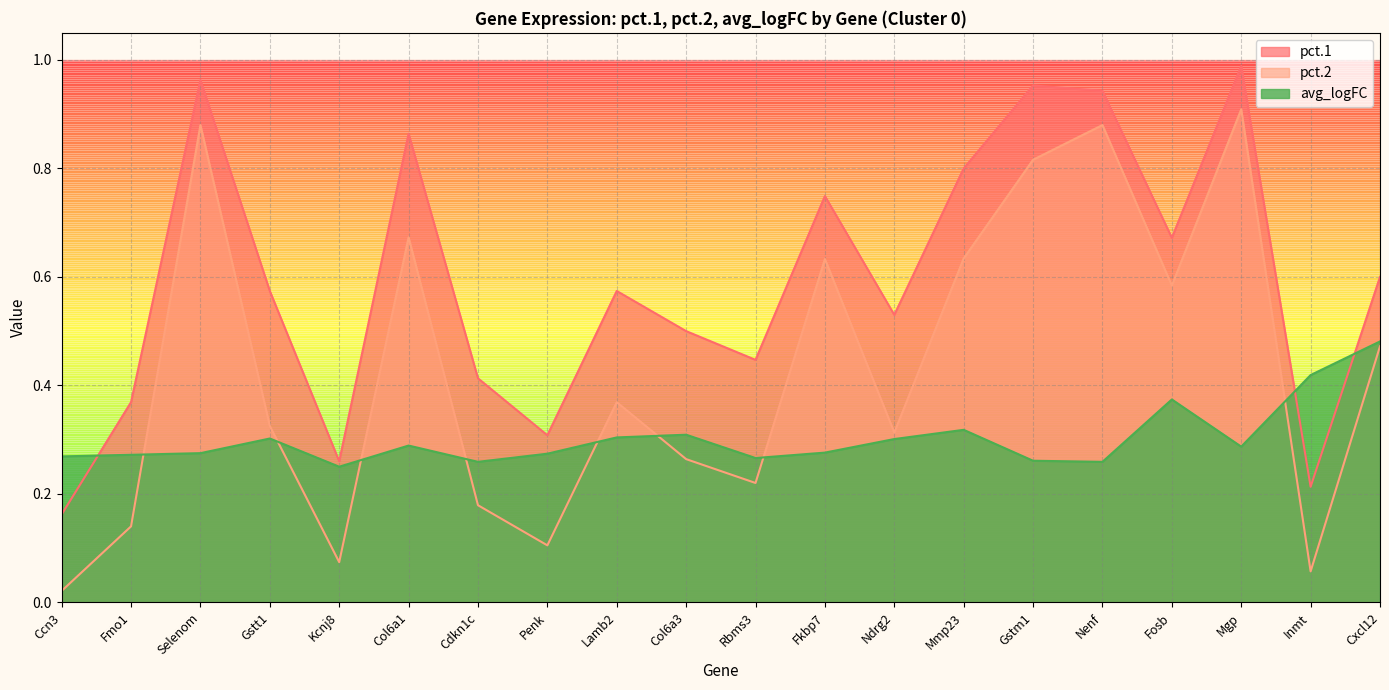

At which label does pct.1 reach its minimum?

Ccn3